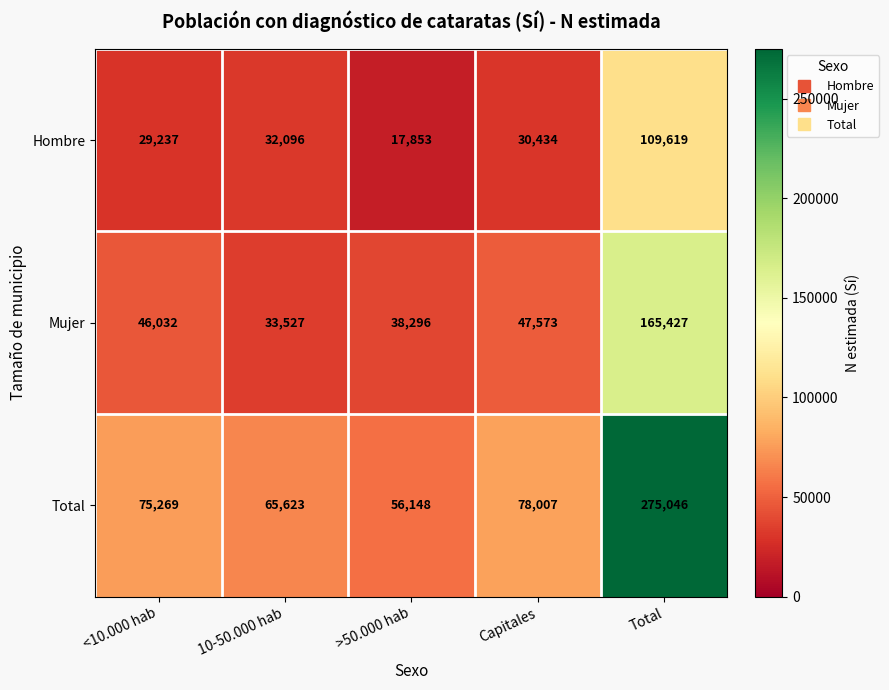

What is the average value of the Hombre series?

43848